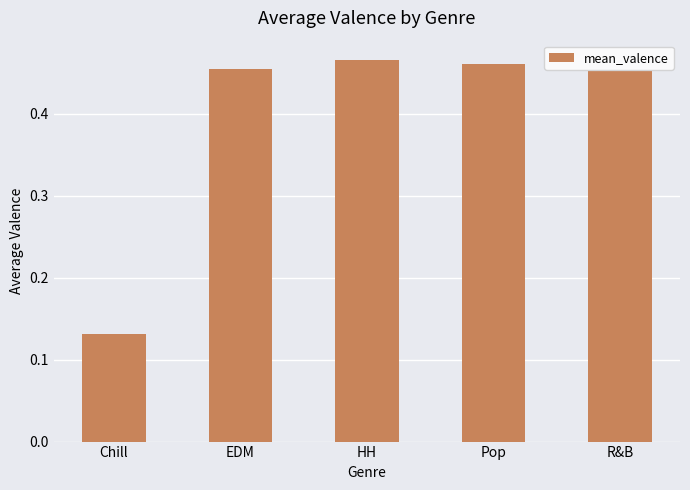

What is the difference between the maximum and minimum values?

0.3